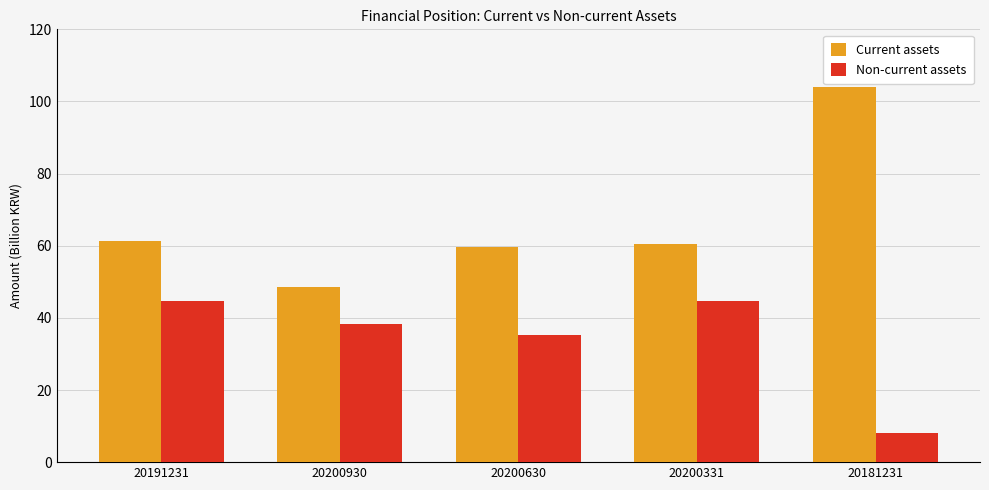

What is the spread (max minus min) of values at 20200930?

10.0